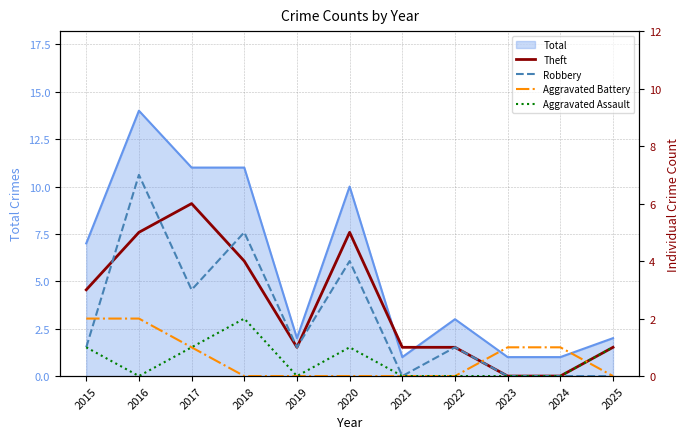

In Theft, how many points are higher than both neighbors (excluding endpoints)?

2